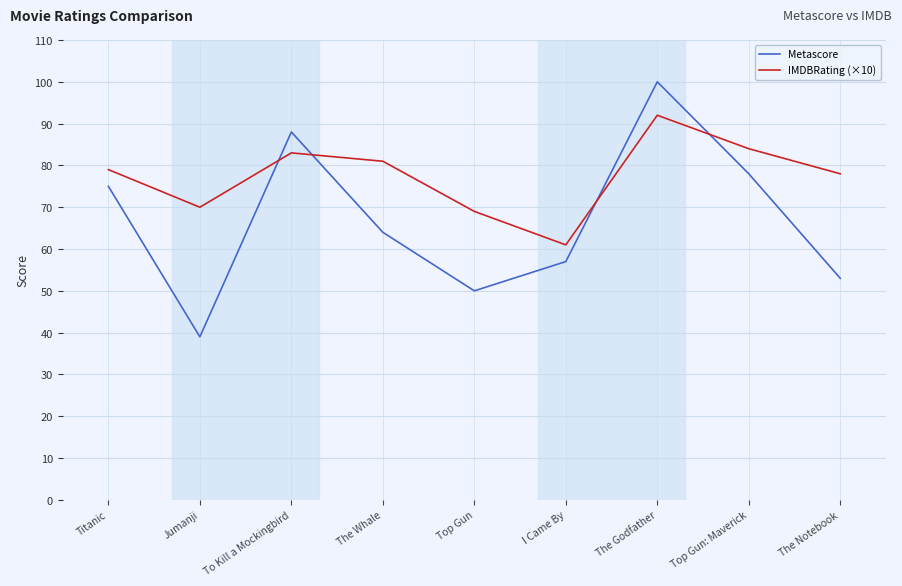

Between Jumanji and The Whale, which series saw the biggest shift?

Metascore